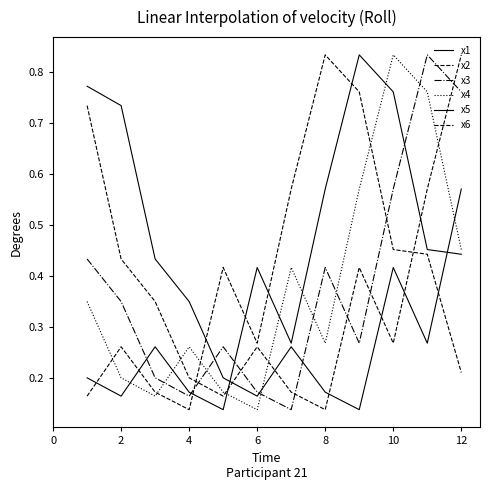

How many categories are shown in the chart?

12